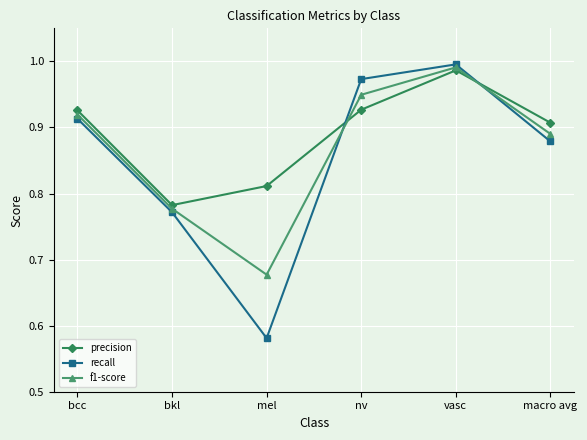

At which category does f1-score reach its first local peak?

vasc